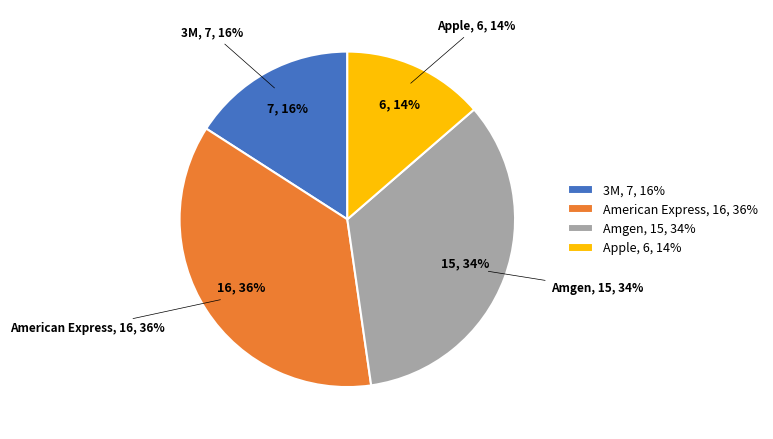

What is the ratio of the value at Amgen to the value at Apple?

2.5